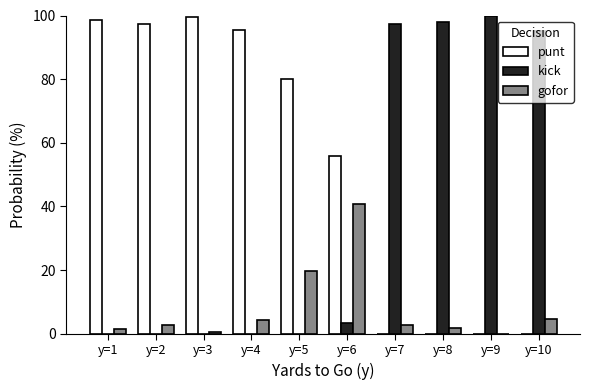

How many data points does each series have?

10